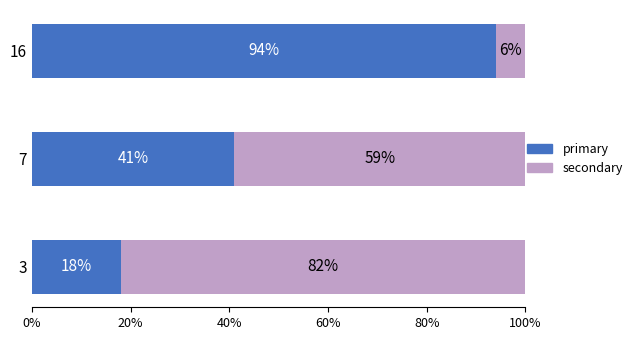

The primary series shows 94 at 16. True or false?

True